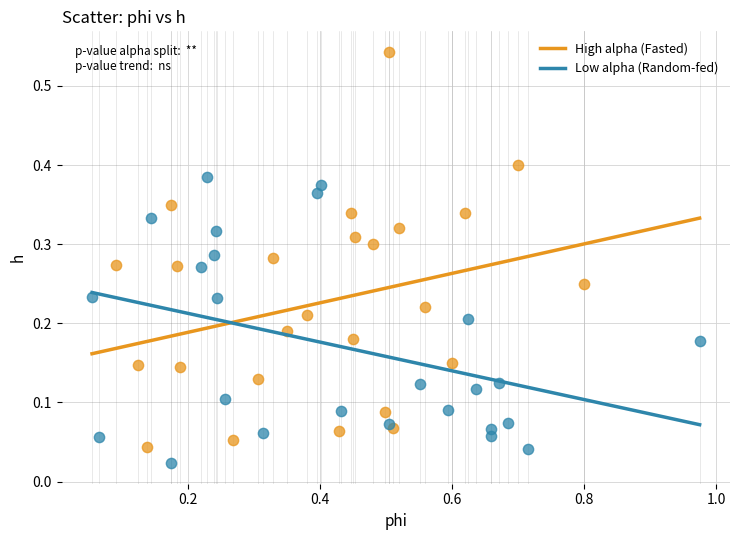

Which series reaches the minimum Y coordinate?

Low alpha (Random-fed)